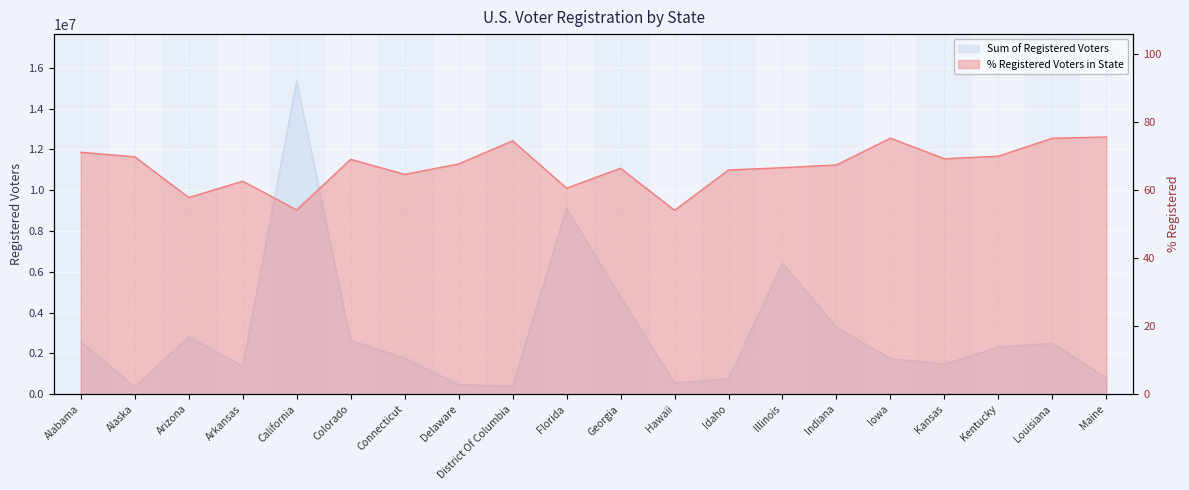

True or false: % Registered Voters in State and Sum of Registered Voters intersect in this chart.

False